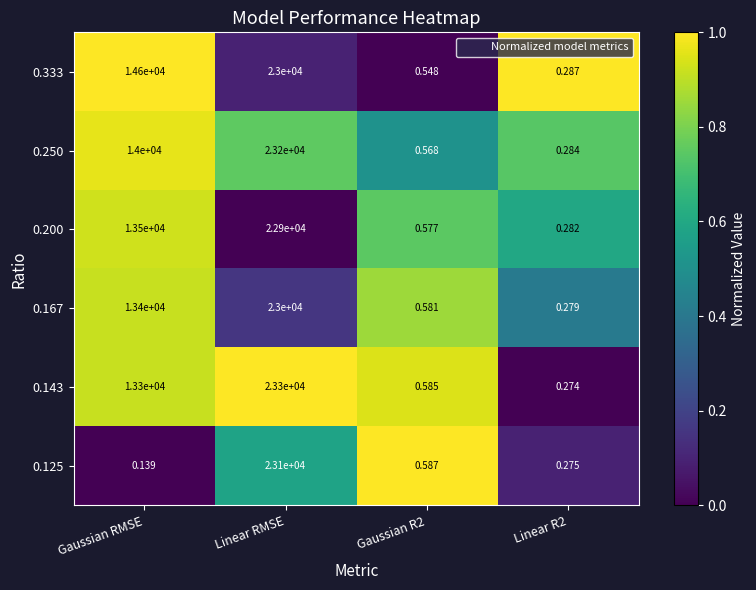

At which label does 0.250 reach its peak?

Linear RMSE